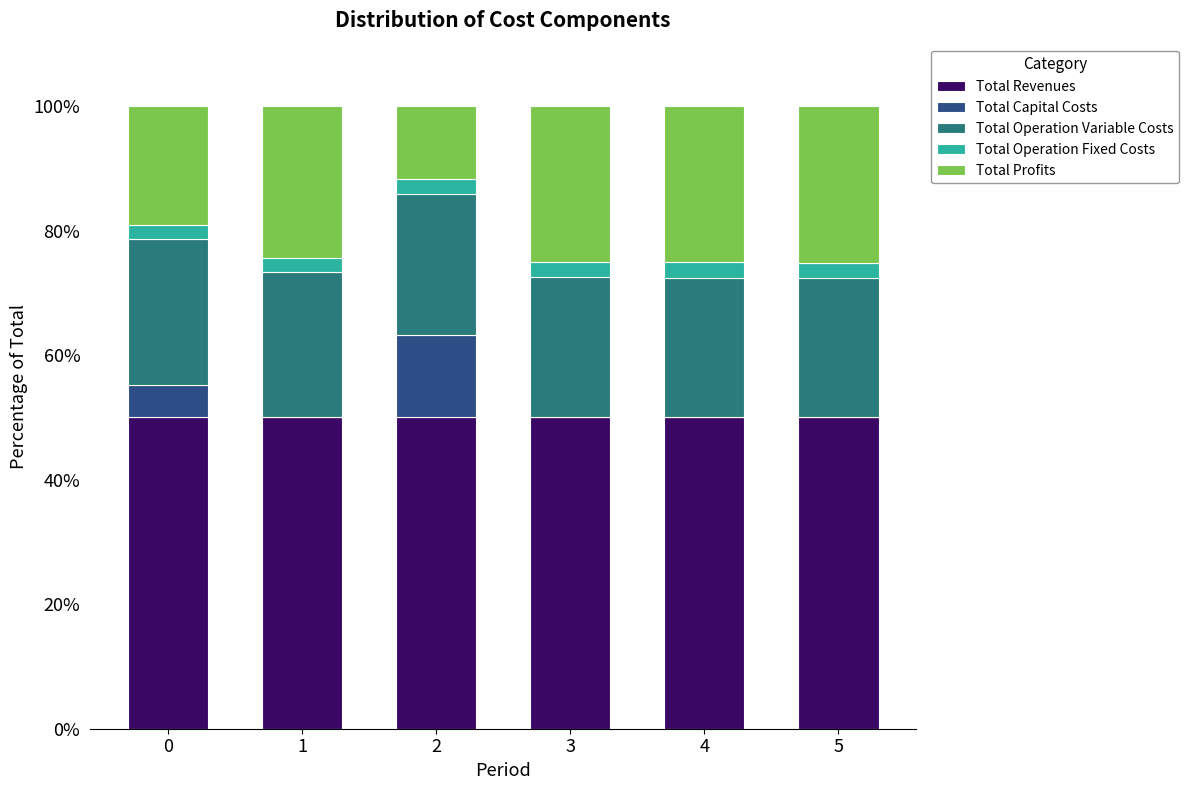

Reading right to left, list the values for the Total Revenues series.

5=50.0	4=50.0	3=50.0	2=50.0	1=50.0	0=50.0